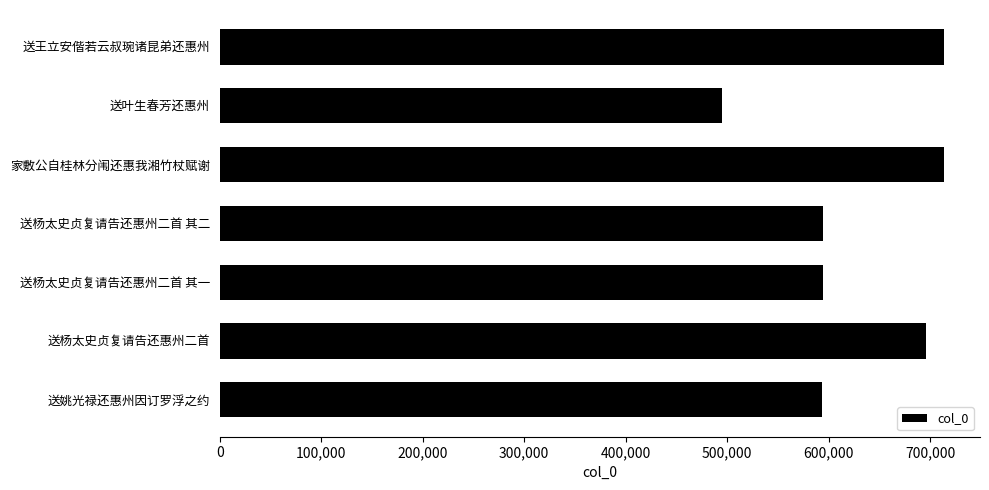

Is it true that the value at 送杨太史贞复请告还惠州二首 其二 is 357179?

False